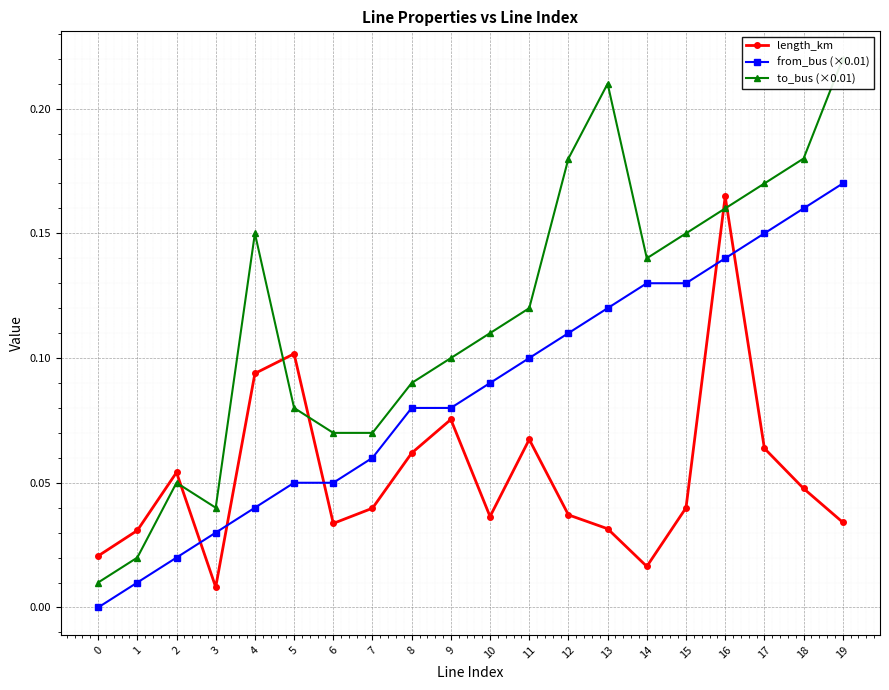

True or false: from_bus (×0.01) has a value of 0.1 at 9.

False